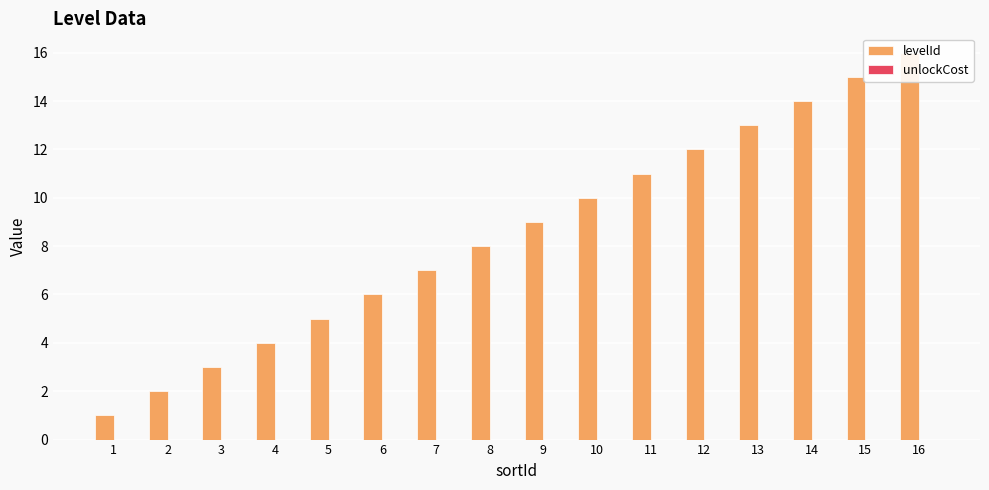

List the series in order of their peak value, highest first.

levelId, unlockCost